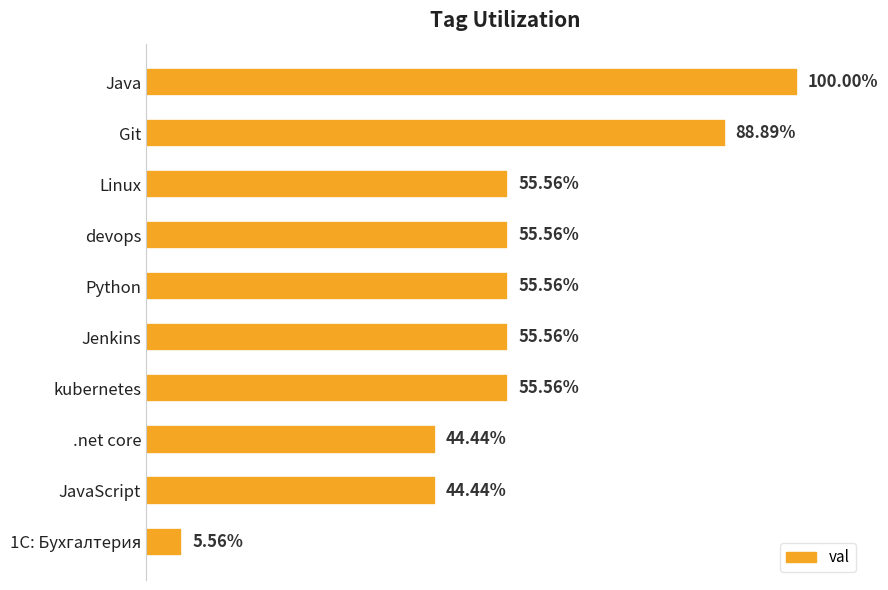

What is the average value?

0.6